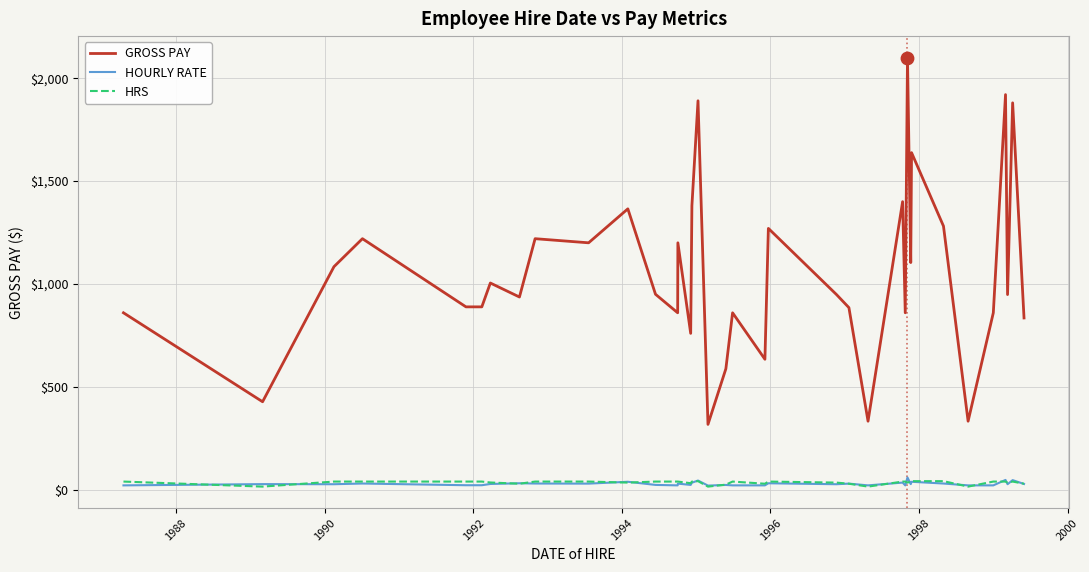

Which series has the largest total across all categories?

GROSS PAY